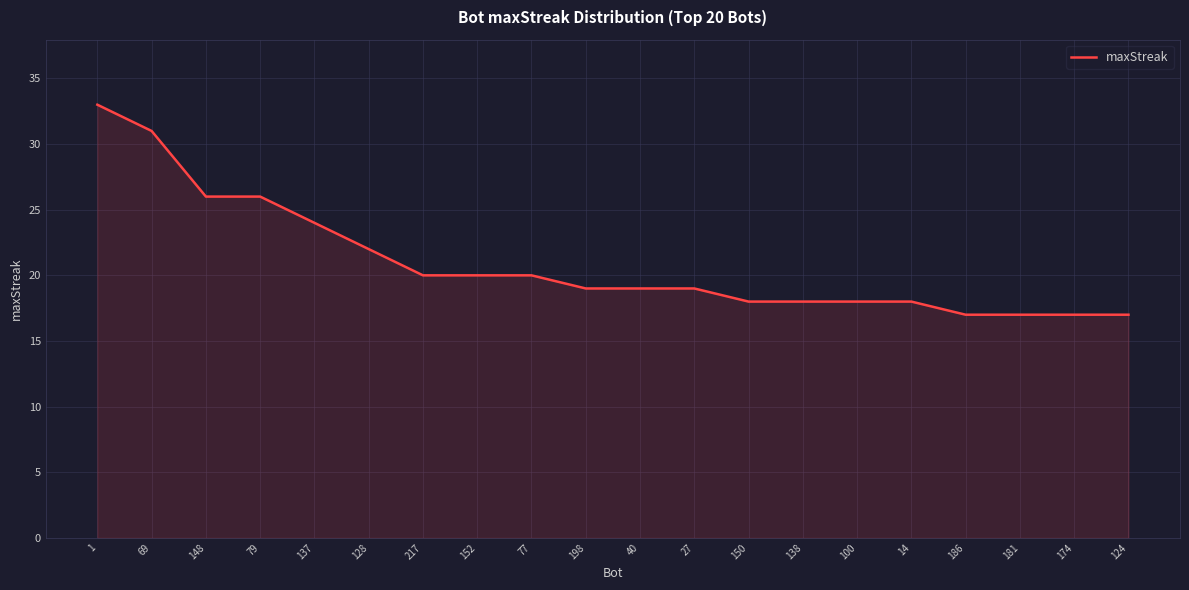

How many distinct data groups are displayed?

1